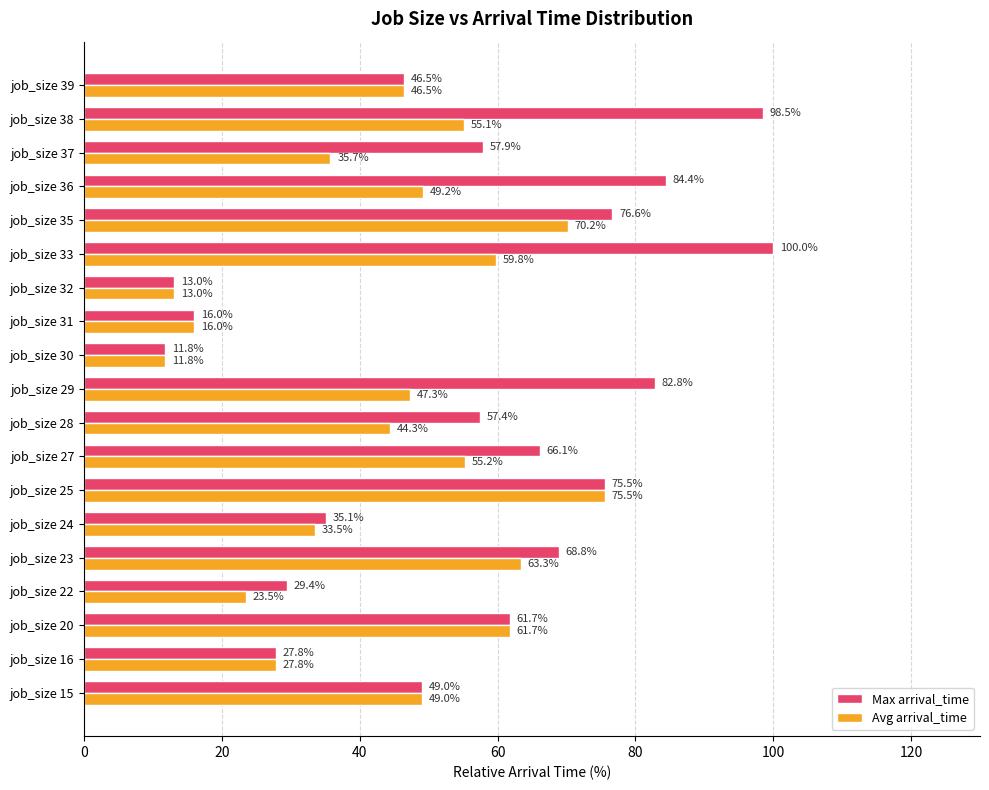

What is the sum of the Max arrival_time values at job_size 22 and job_size 24?

64.5